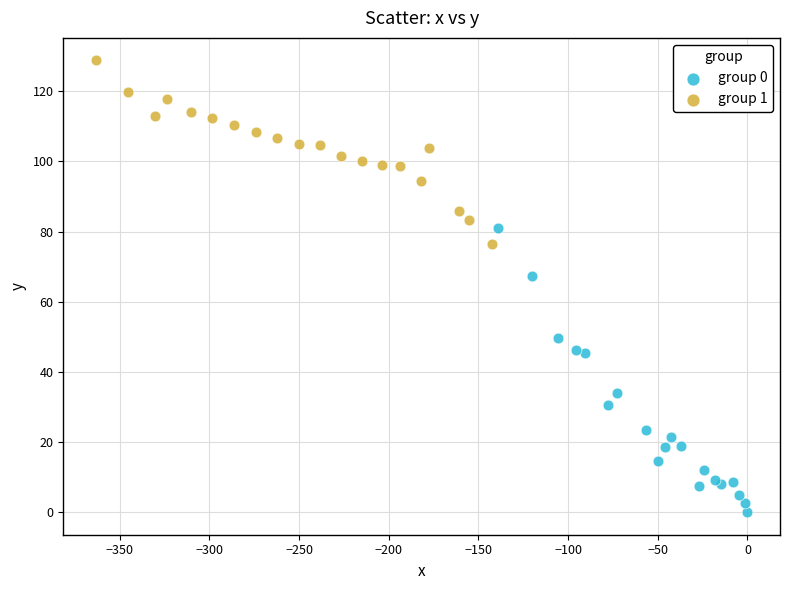

Which series contains the highest Y value?

group 1